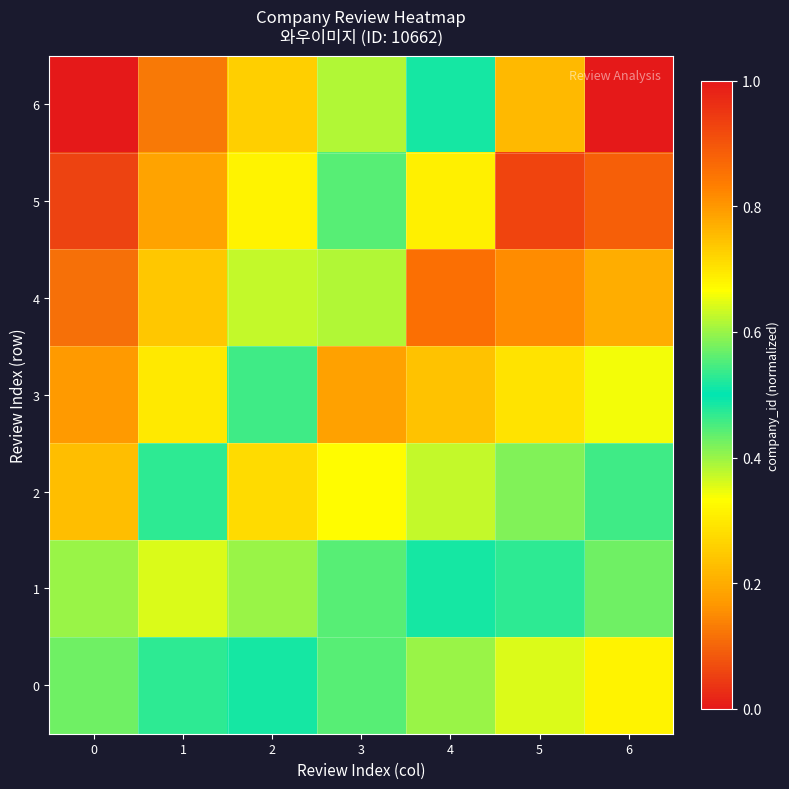

Which series has the largest total across all categories?

3